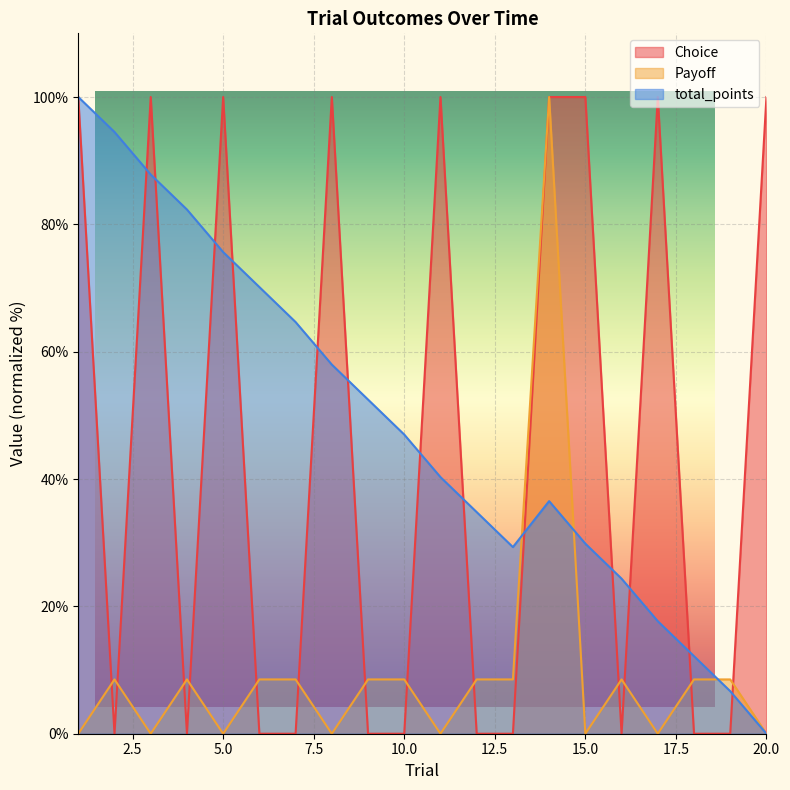

Where is the first local maximum for Payoff?

2